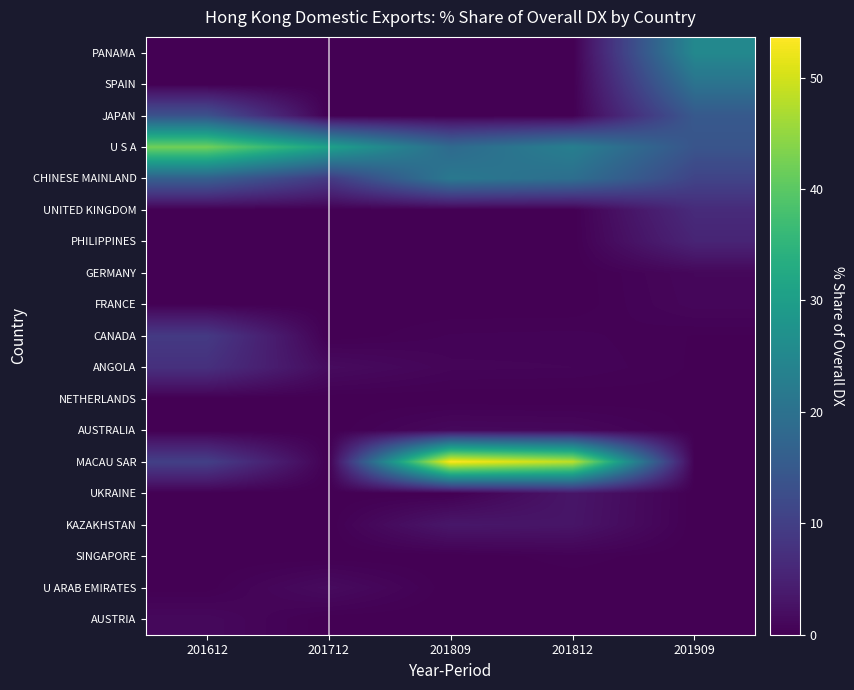

Count the number of data series in this chart.

19